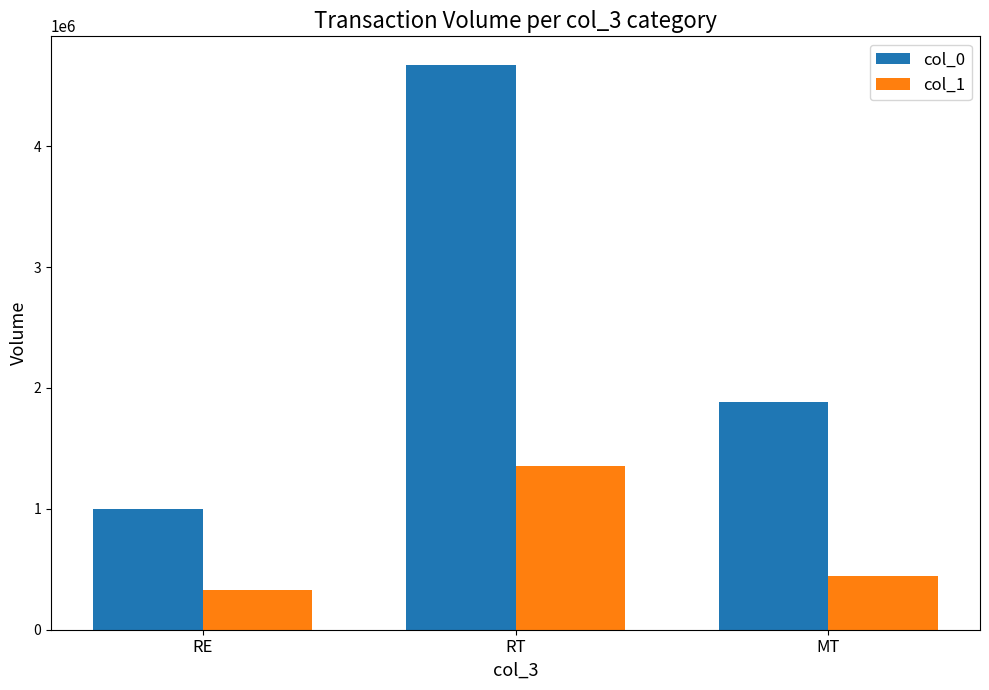

Reading left to right, extract all data points from this chart.

col_0: RE=1002382	RT=4674585	MT=1883982
col_1: RE=326247	RT=1350215	MT=446021